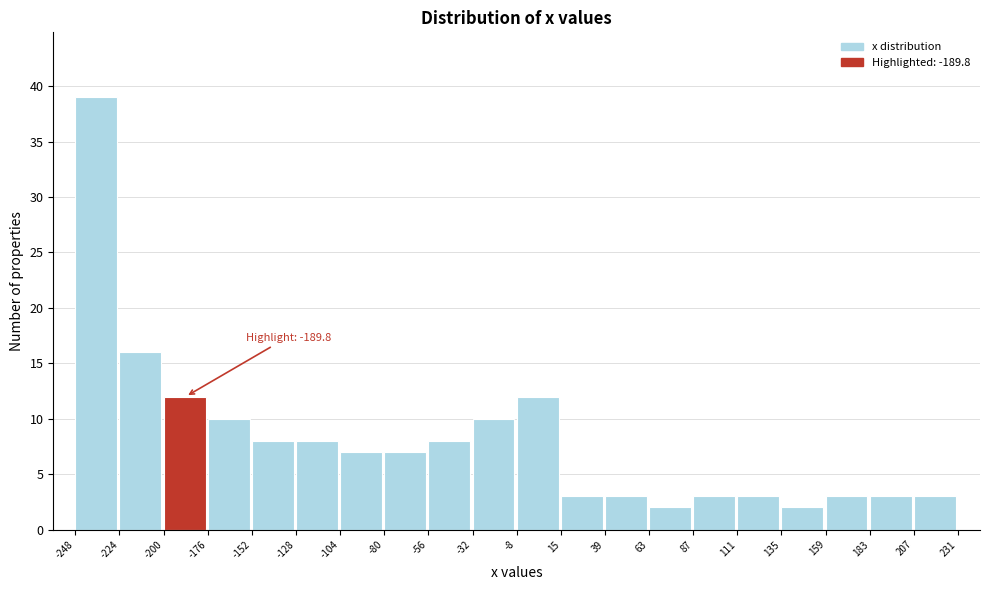

Which range on the x-axis has the tallest bar?

-248 to -224